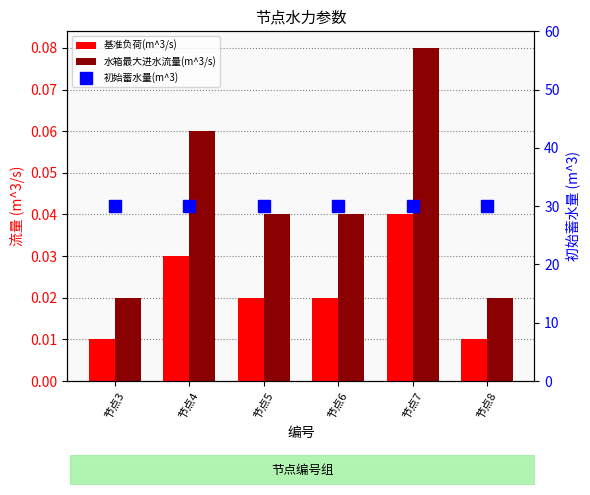

Which series has the largest total across all categories?

初始蓄水量(m^3)